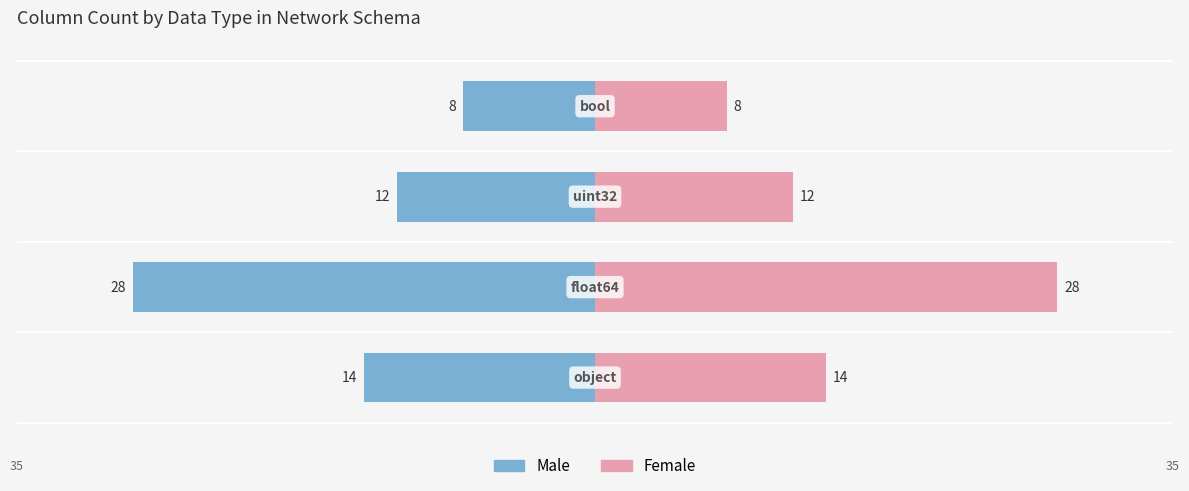

Are the bars grouped side by side (vs. stacked)?

Yes